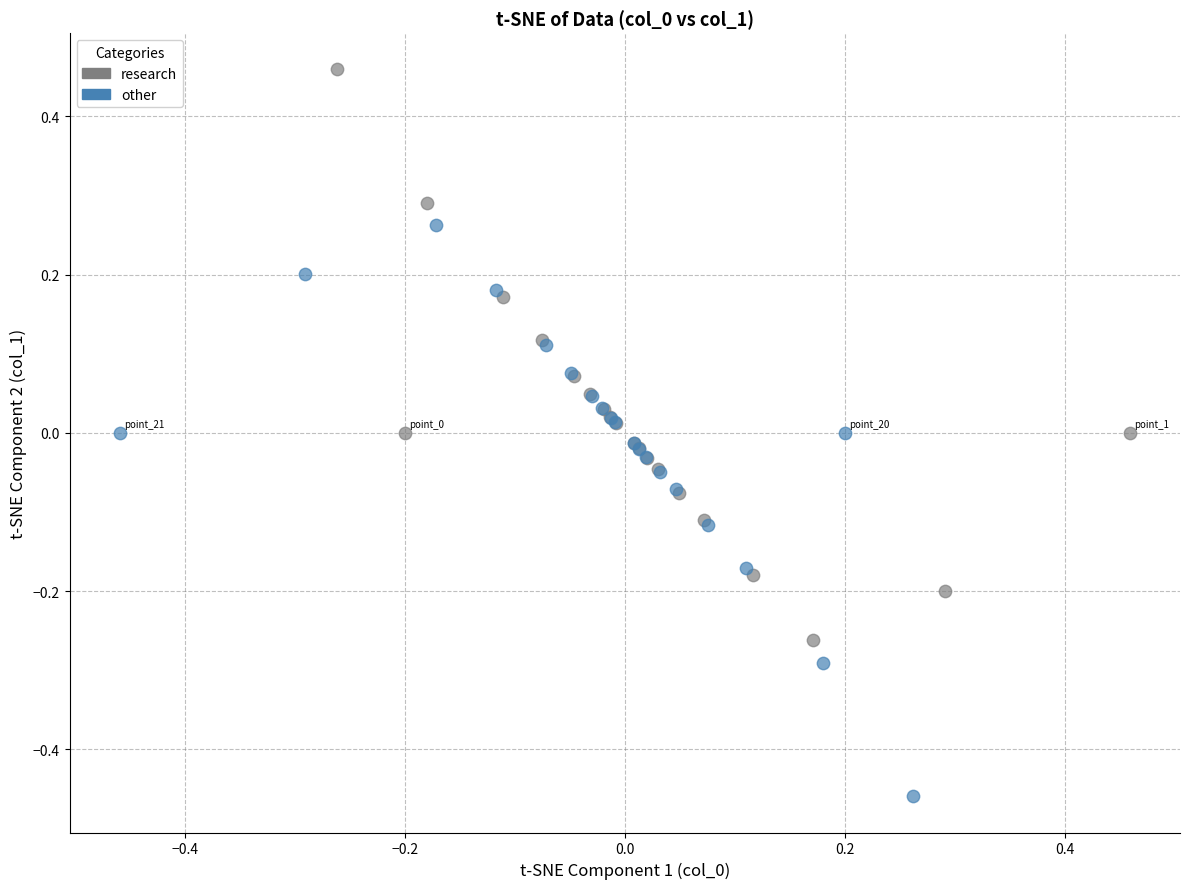

Which series contains the highest Y value?

research